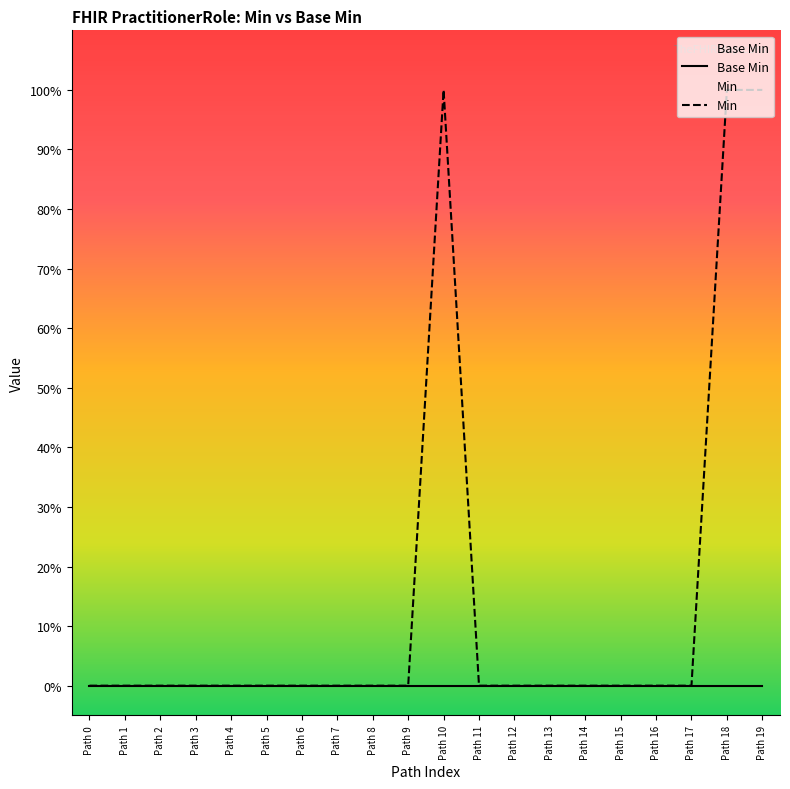

Is the value of Min at Path 0 greater than the value of Base Min at Path 5?

No